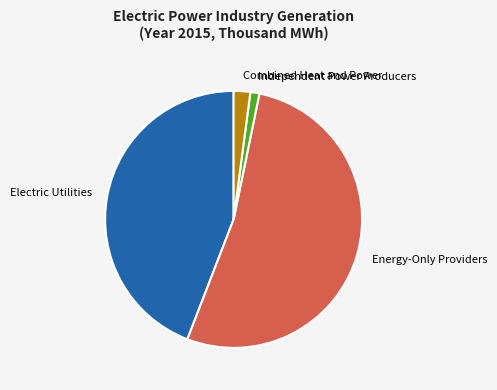

True or false: Independent Power Producers accounts for 11% of the total.

False